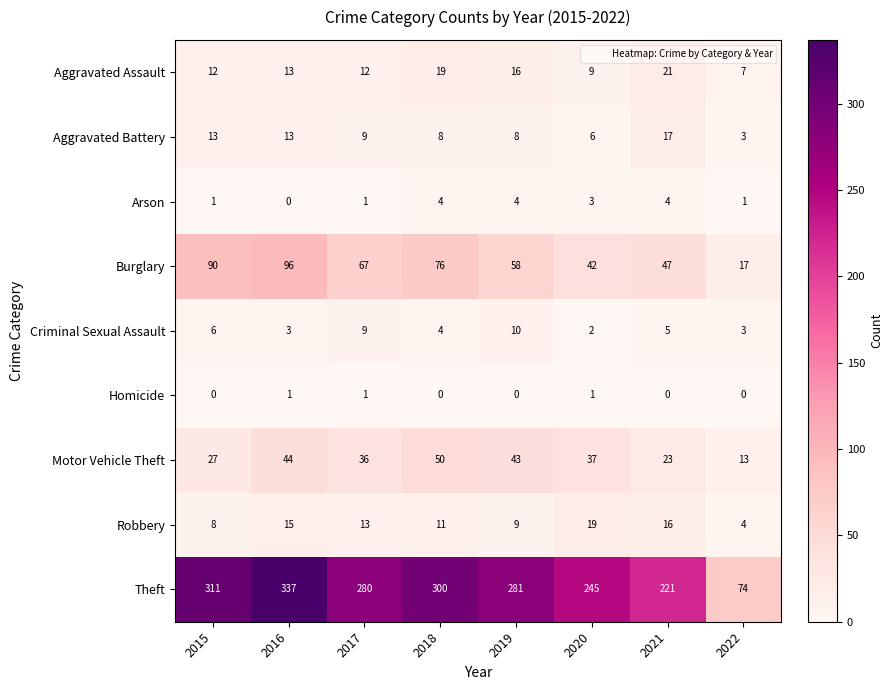

The value of Robbery at 2015 is 8. True or false?

True